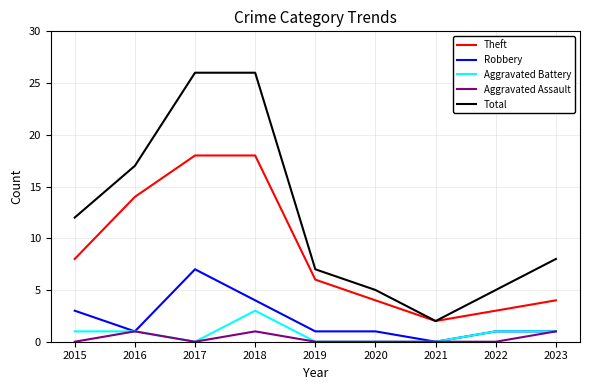

In Total, how many points are lower than both neighbors (excluding endpoints)?

1